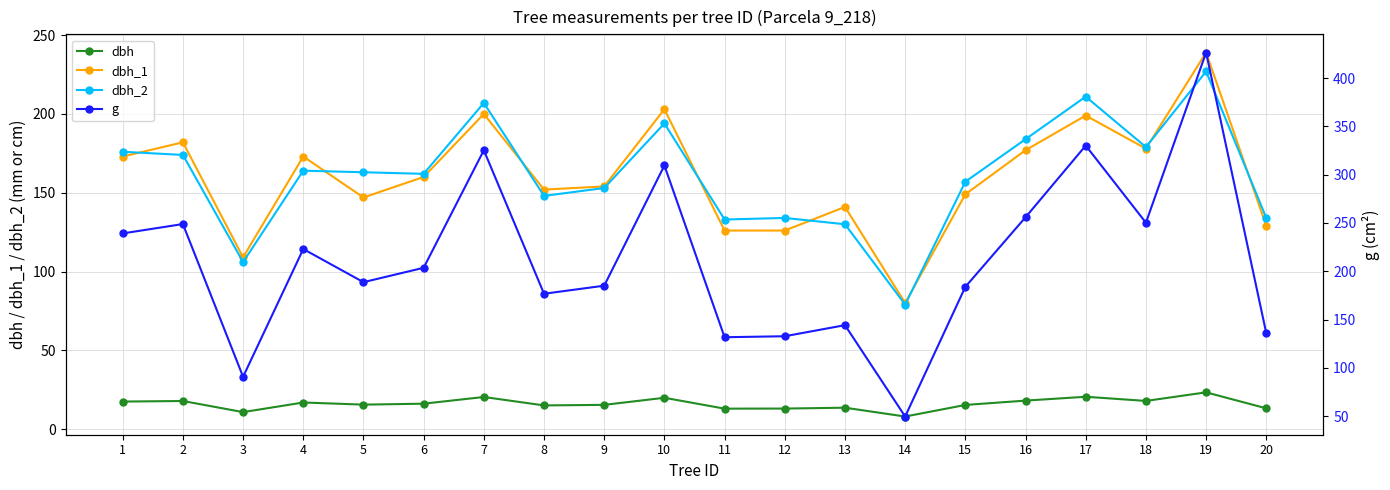

Reading left to right, transcribe all the data shown in this chart.

dbh: 17.4	17.8	10.8	16.9	15.5	16.1	20.4	15.0	15.3	19.9	12.9	13.0	13.6	8.0	15.3	18.1	20.5	17.9	23.3	13.2
dbh_1: 173.0	182.0	109.0	173.0	147.0	160.0	200.0	152.0	154.0	203.0	126.0	126.0	141.0	80.0	149.0	177.0	199.0	178.0	239.0	129.0
dbh_2: 176.0	174.0	106.0	164.0	163.0	162.0	207.0	148.0	153.0	194.0	133.0	134.0	130.0	79.0	157.0	184.0	211.0	179.0	227.0	134.0
g: 239.2	248.8	90.8	223.0	188.7	203.6	325.2	176.7	185.1	309.5	131.7	132.7	144.2	49.6	183.8	255.9	330.1	250.2	426.4	135.8